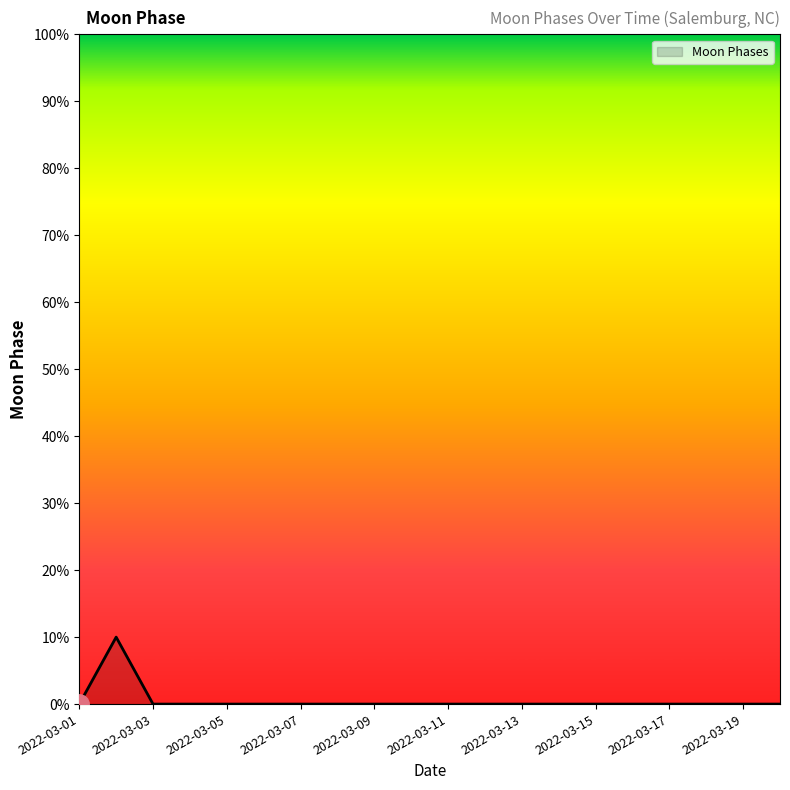

Does the chart have visible grid lines?

No